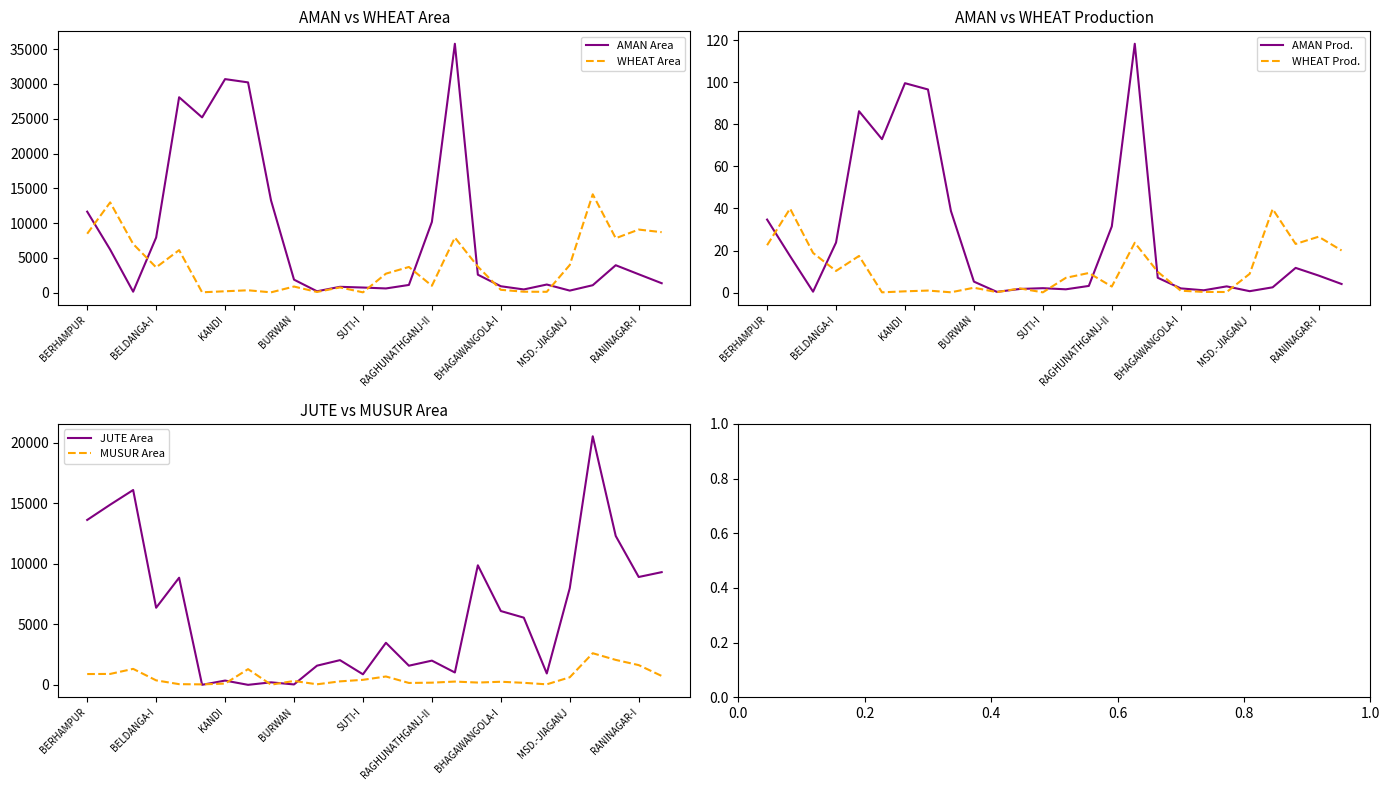

Is it true that JUTE Area equals 871 at SUTI-I?

True